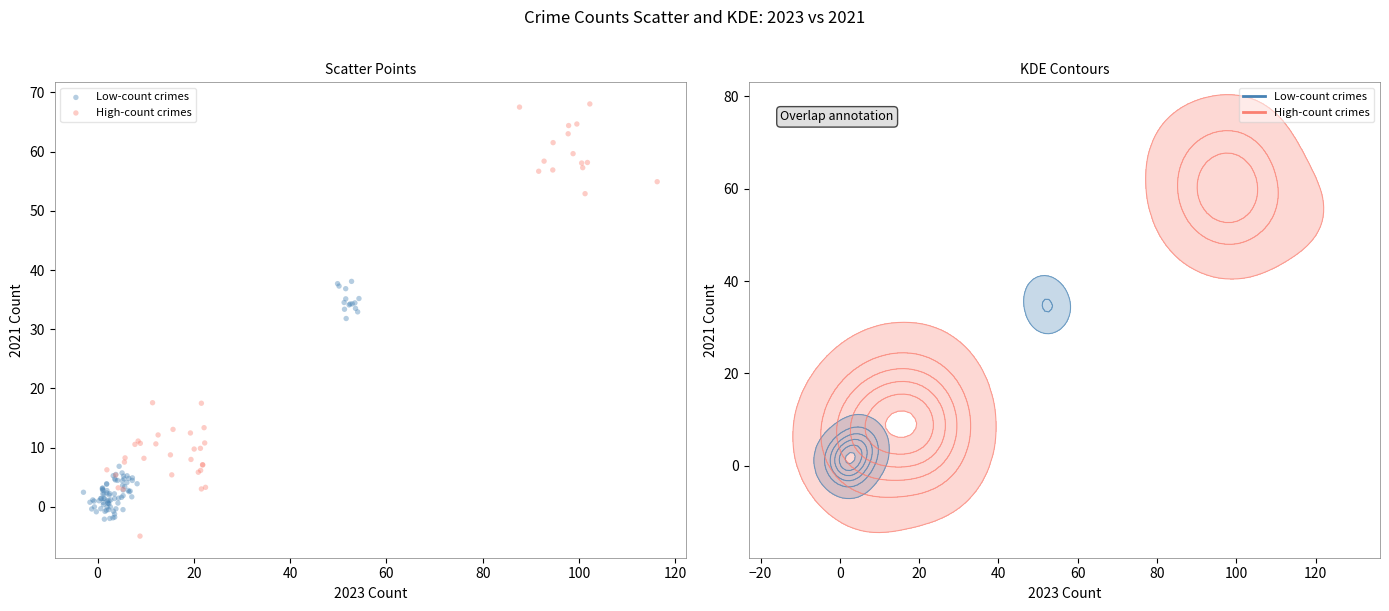

Which series has the largest Y range (max minus min)?

High-count crimes